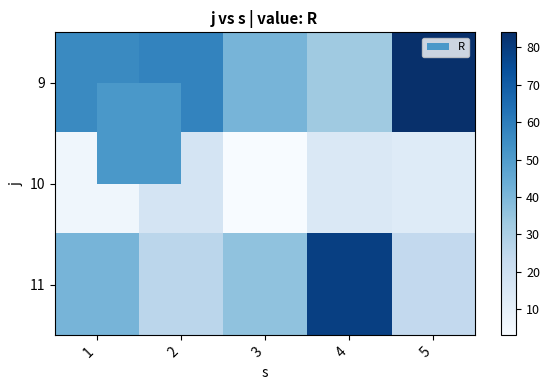

What is the spread (max minus min) of values at 3?

38